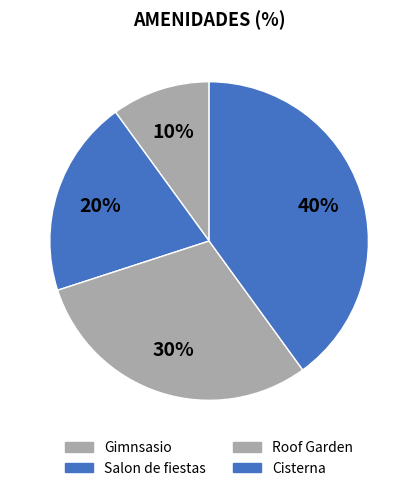

Is there a majority slice in this chart?

No